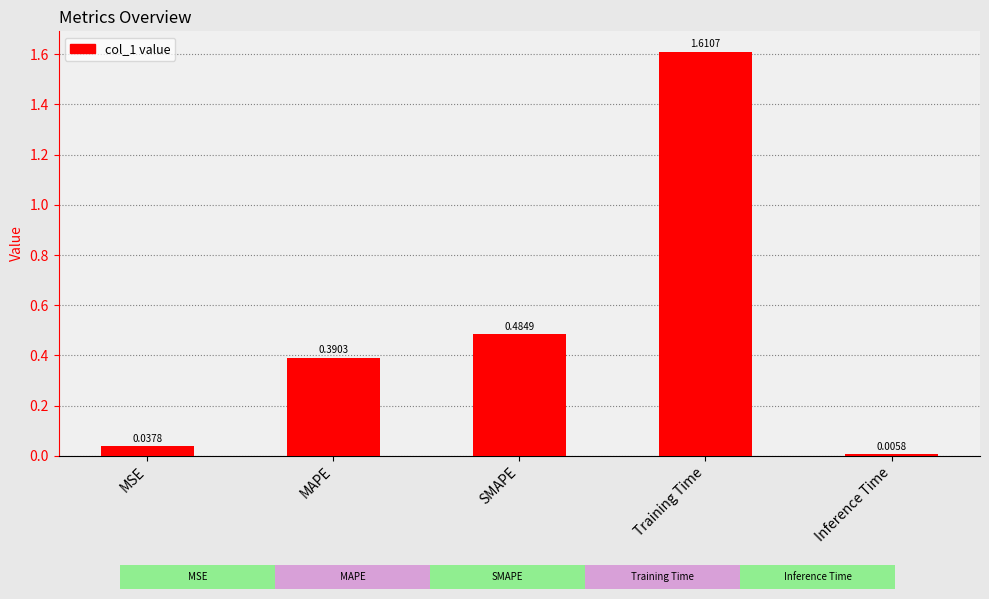

The chart shows a value of 0.6 at MAPE. True or false?

False